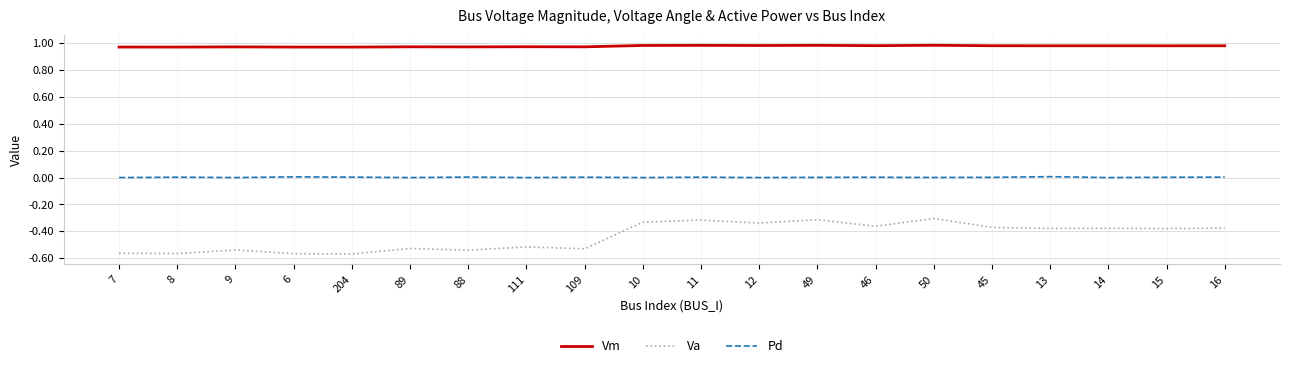

True or false: Vm and Pd cross at least once.

False